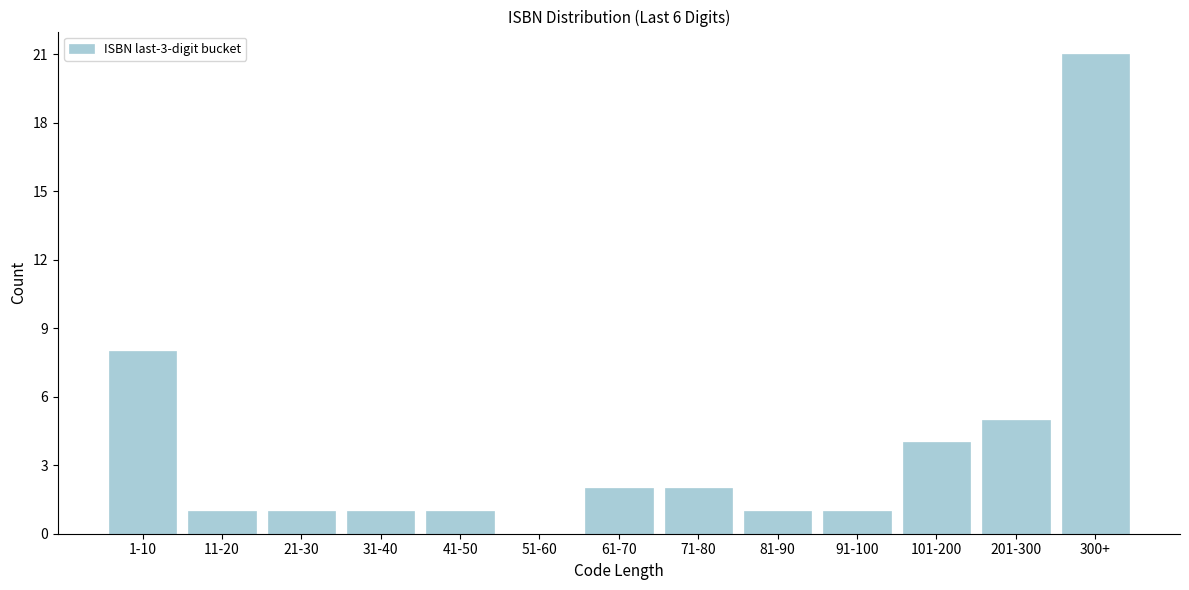

Reading left to right, list all the values displayed in this chart.

1-10=8	11-20=1	21-30=1	31-40=1	41-50=1	51-60=0	61-70=2	71-80=2	81-90=1	91-100=1	101-200=4	201-300=5	300+=21